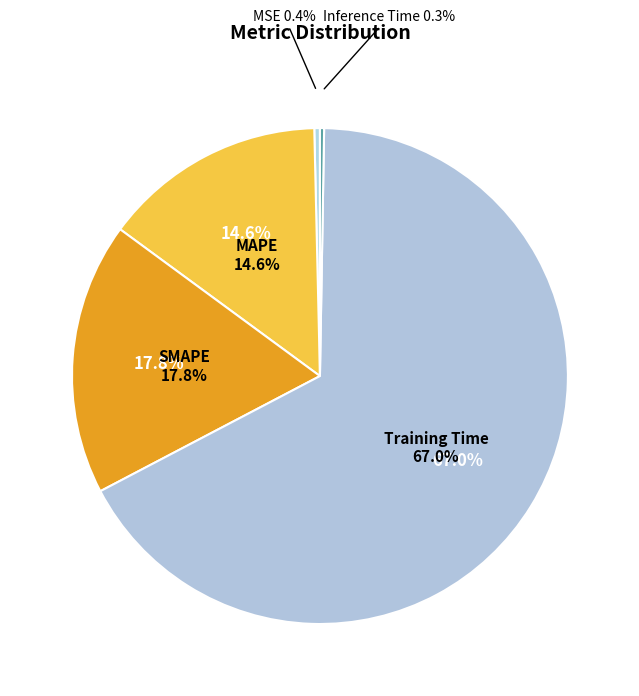

To the nearest percent, what is the difference between the Inference Time and Training Time slice percentages?

67%